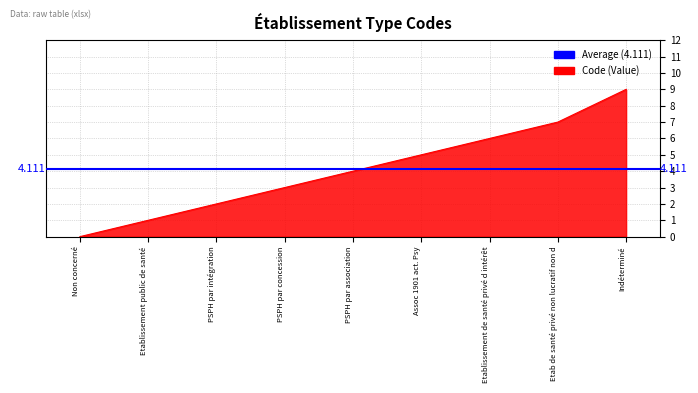

List the labels in order of value, smallest first.

Non concerné, Etablissement public de santé, PSPH par intégration, PSPH par concession, PSPH par association, Assoc 1901 act. Psy, Etablissement de santé privé d intérêt, Etab de santé privé non lucratif non d, Indéterminé